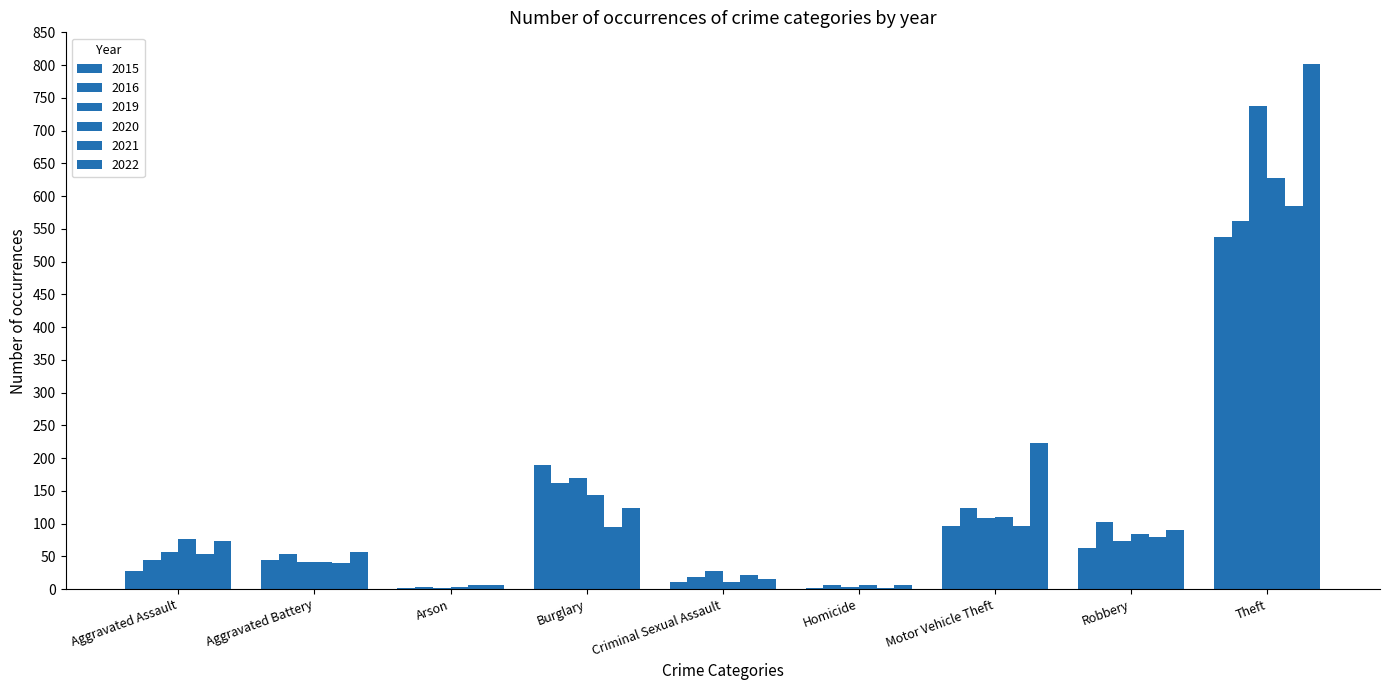

At Aggravated Battery, list the series in order from smallest to largest.

2021, 2020, 2019, 2015, 2016, 2022